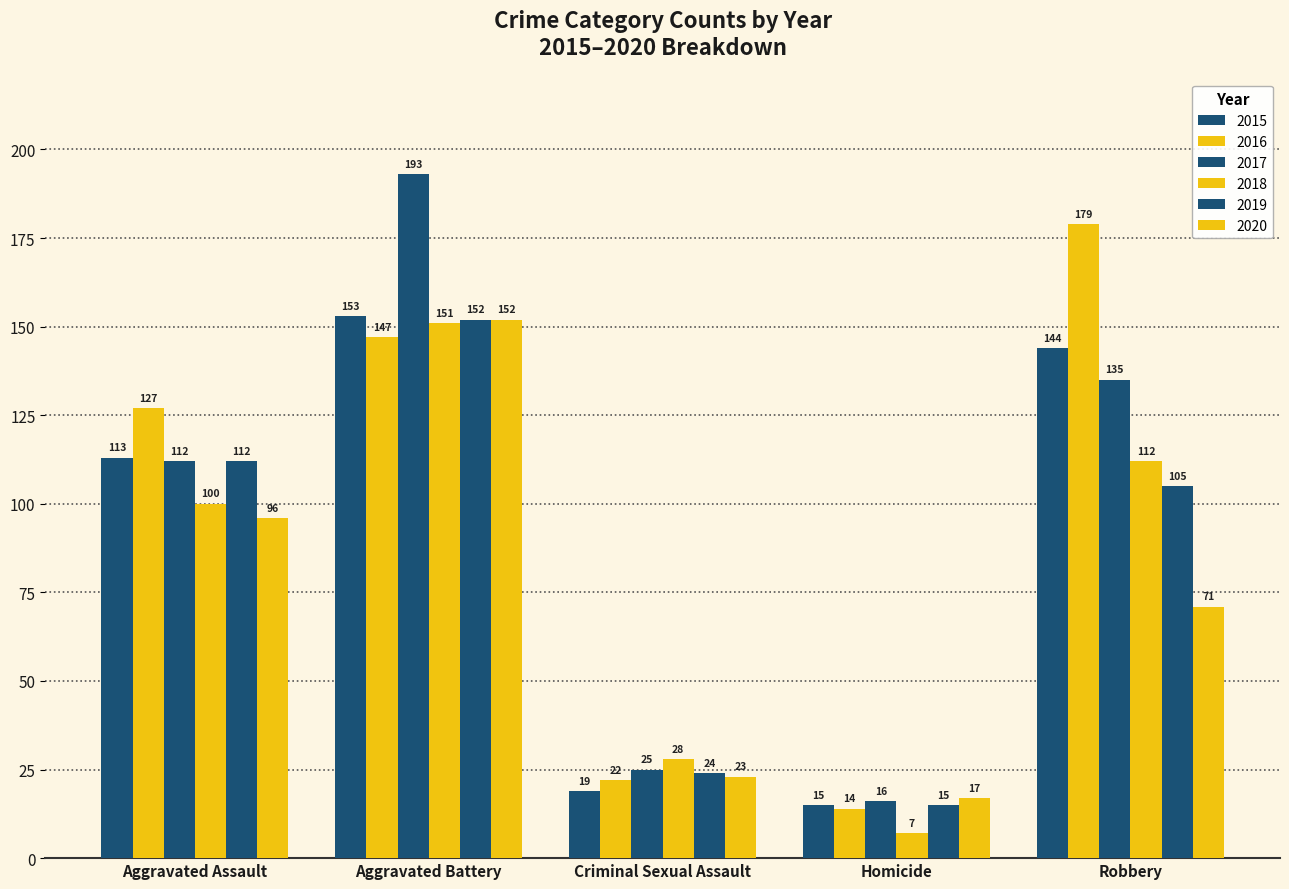

How many groups of bars are there?

5